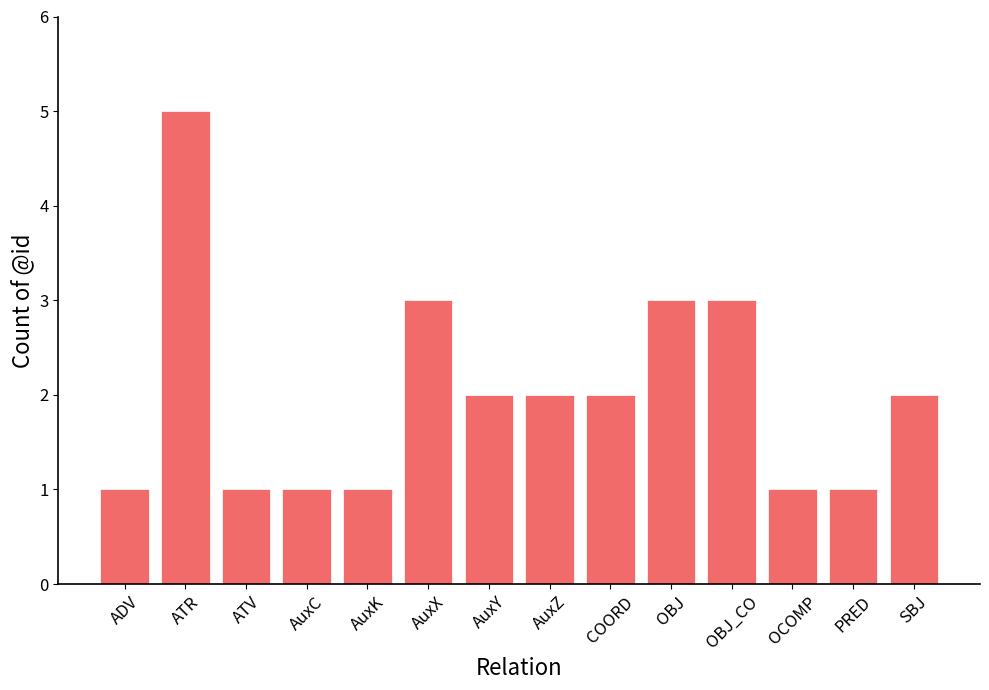

How many values are between 1 and 3?

13